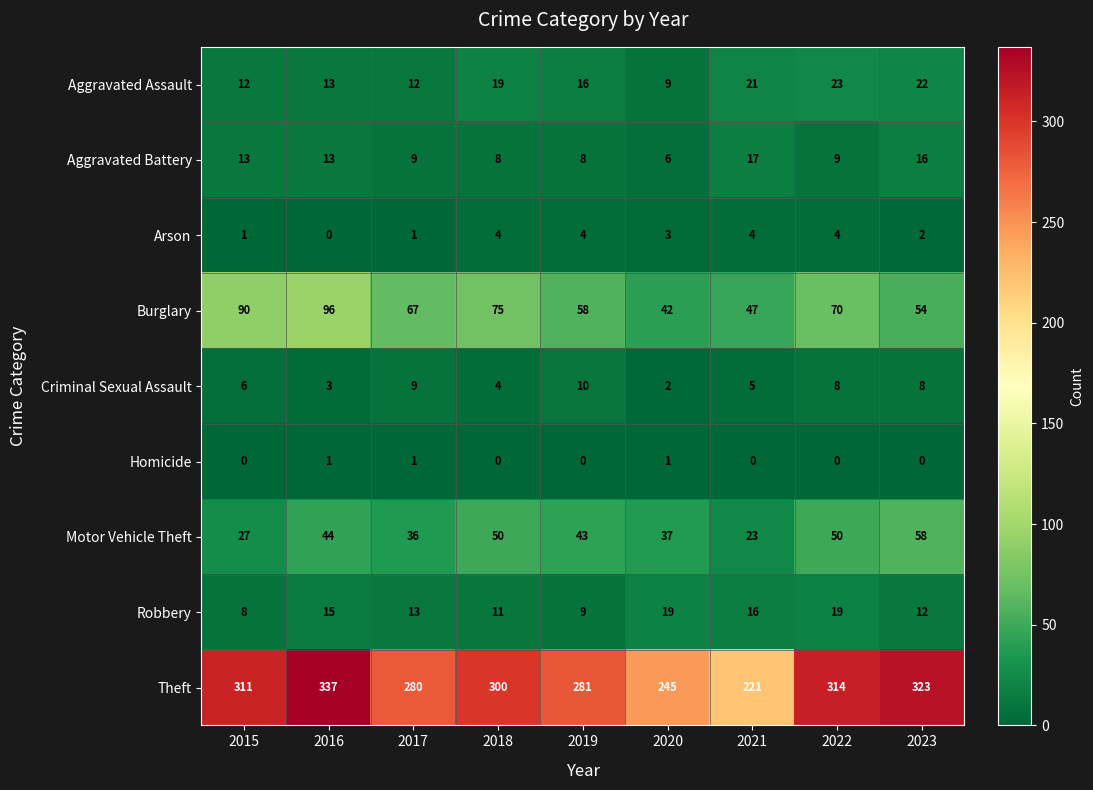

What is the difference between the maximum and minimum values in the Burglary series?

54